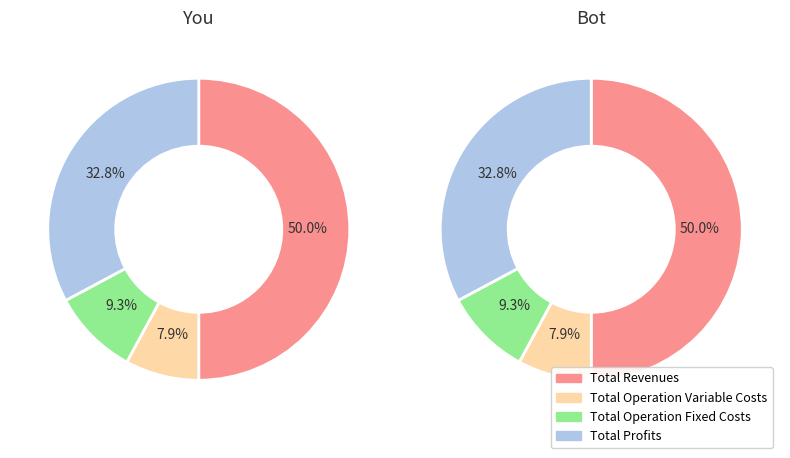

Is Total Capital Costs the majority of the pie?

No